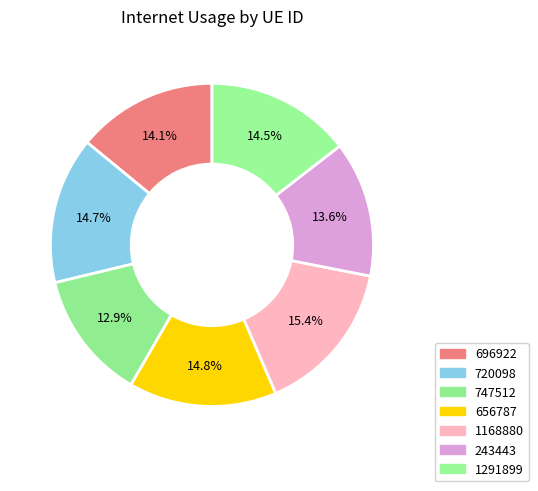

To the nearest percent, what portion does 696922 represent?

14%